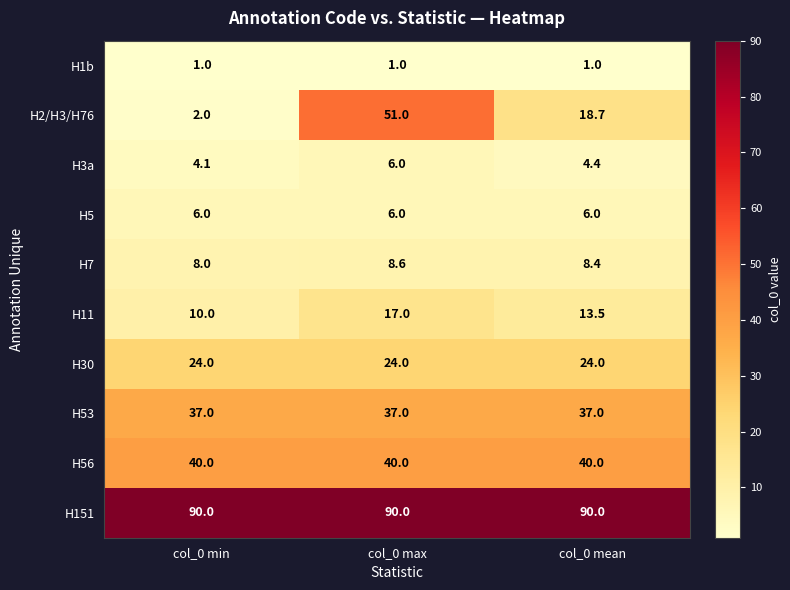

Rank the categories by H11 value from highest to lowest.

col_0 max, col_0 mean, col_0 min